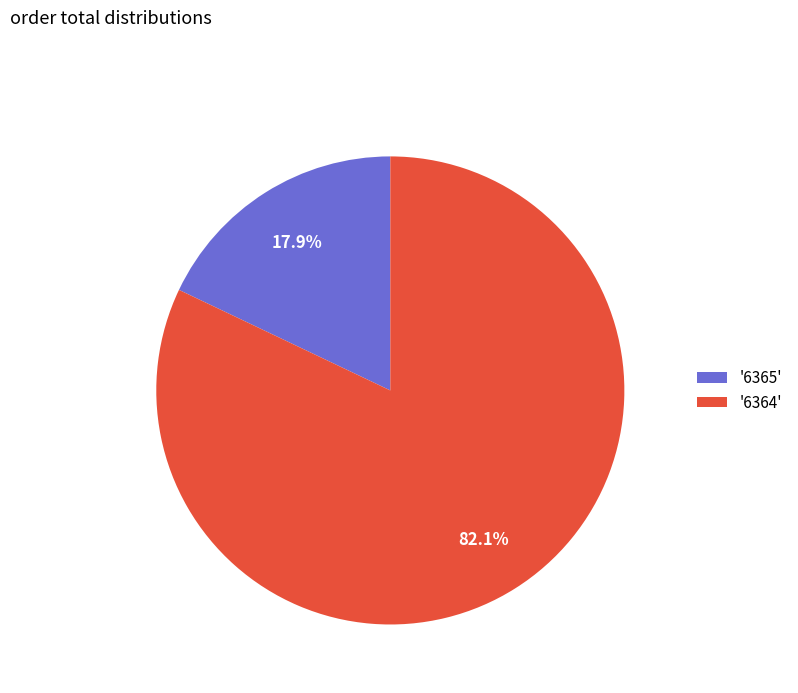

Rank the categories by value from highest to lowest.

'6364', '6365'